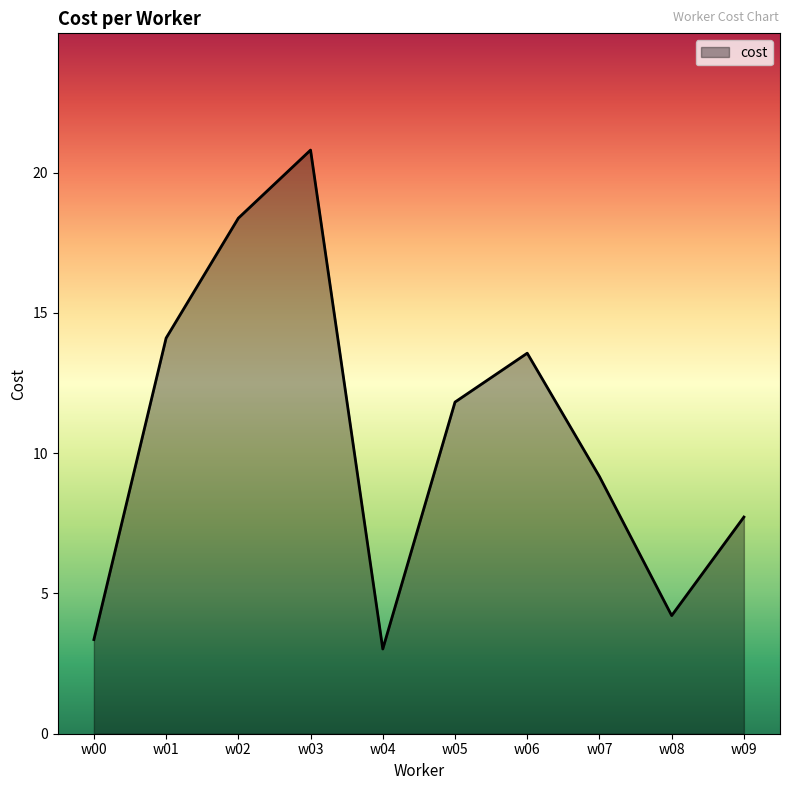

What is the ratio of the value at w00 to the value at w02?

0.2